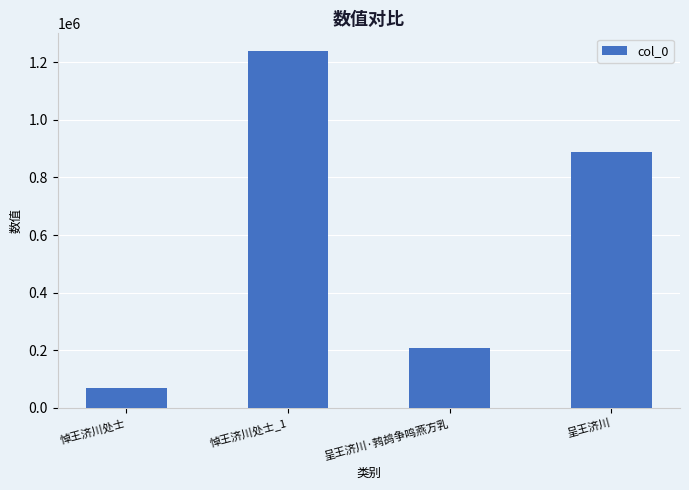

What is the difference between the second highest and second lowest values?

678417